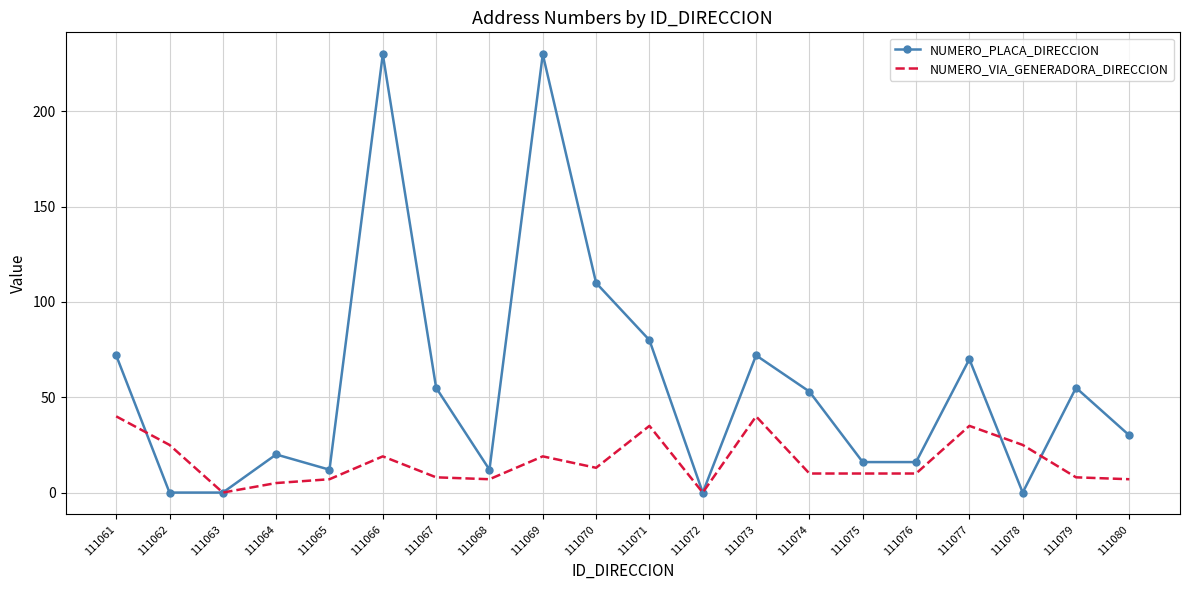

At which category does NUMERO_PLACA_DIRECCION reach its first local peak?

111064